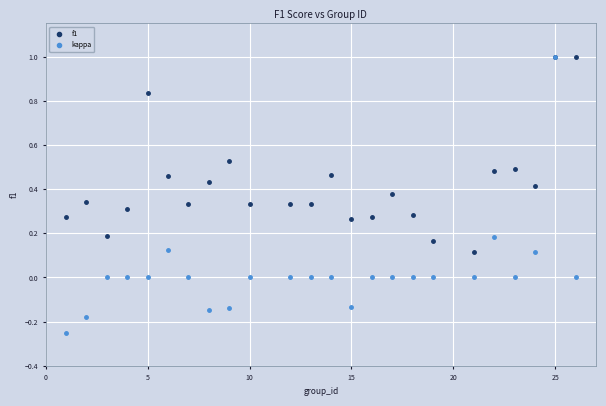

What are all the series names shown in the legend?

f1, kappa